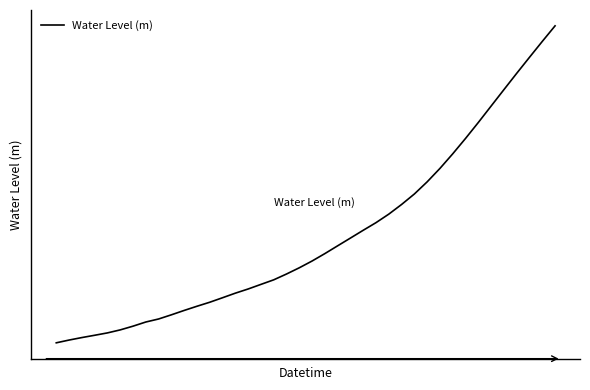

What is the average value?

0.4